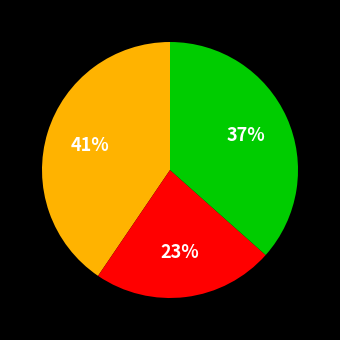

To the nearest percent, what is the difference between the largest and smallest slice percentages?

18%